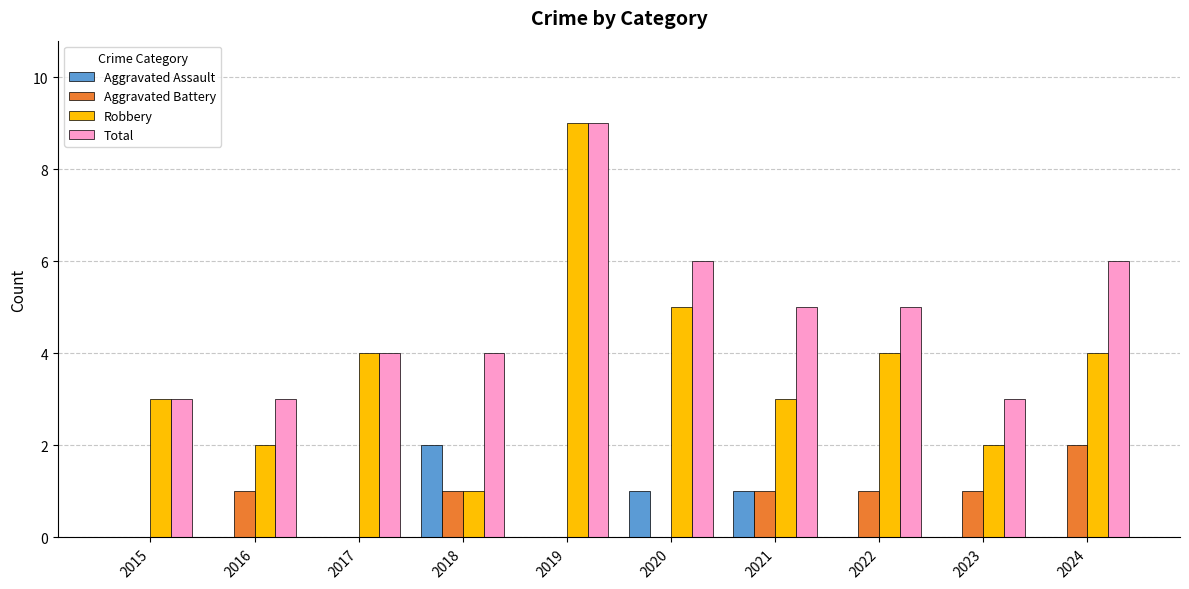

At which category does the chart reach its peak across all series?

2019